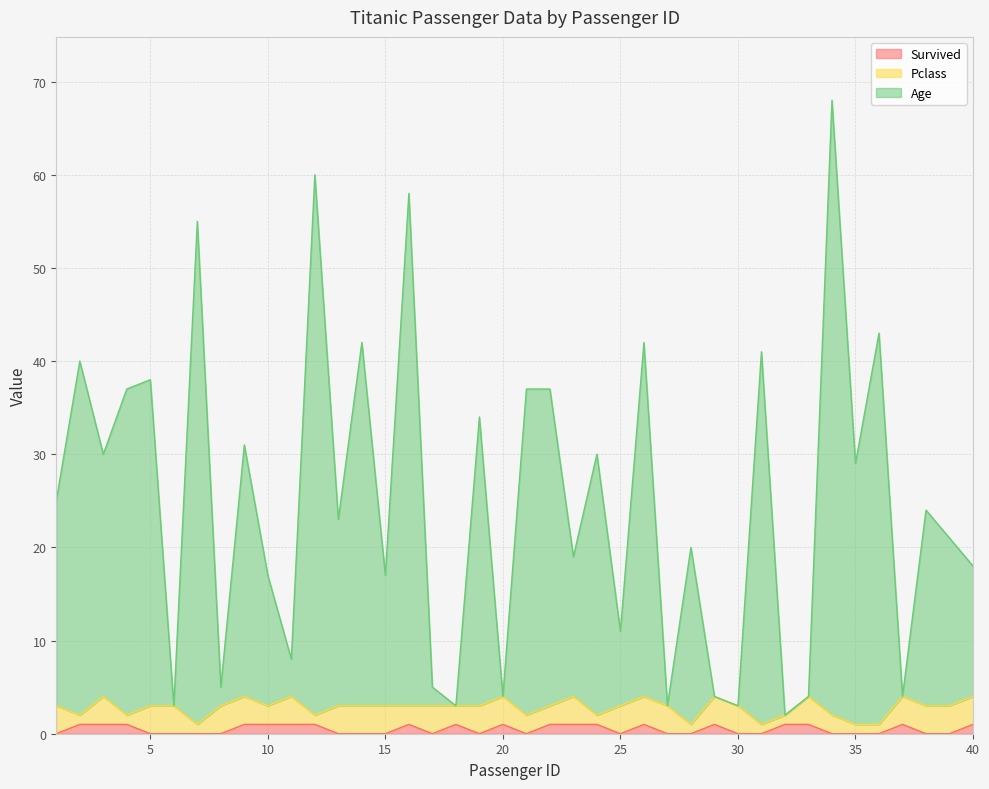

At which category is the sum across all series the highest?

34